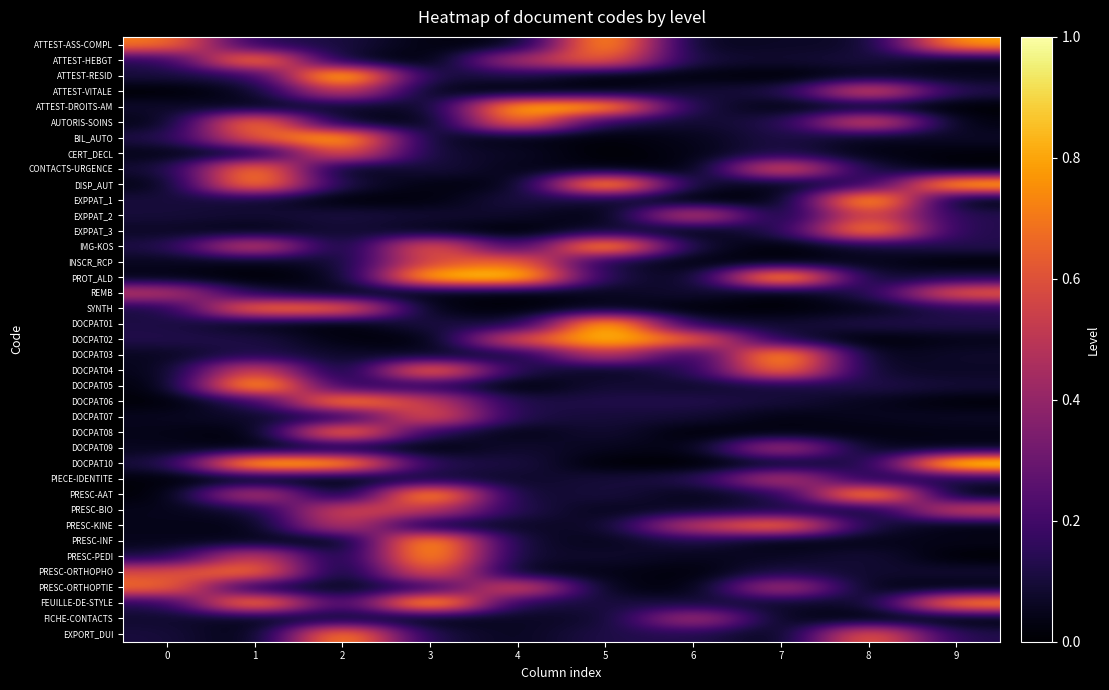

Which has a higher value, 4 or 8?

8